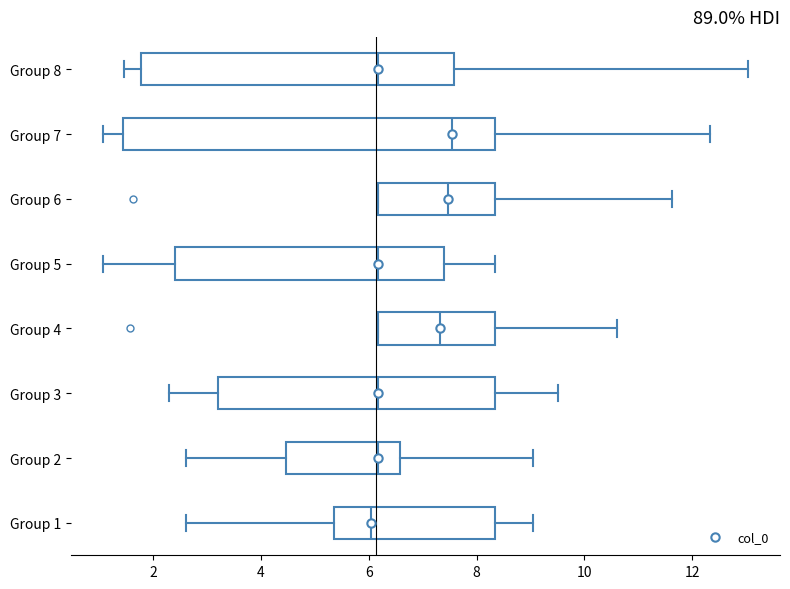

Reading bottom to top, read every box against the x-axis: the position of its median line, the range the box covers, and the ends of its whiskers. The values are not printed on the chart, so give them approximately, as read against the axis.

Group 1: median 6.0, box 5.4 to 8.4, whiskers 2.6 to 9.0
Group 2: median 6.2, box 4.4 to 6.6, whiskers 2.6 to 9.0
Group 3: median 6.2, box 3.2 to 8.4, whiskers 2.4 to 9.6
Group 4: median 7.4, box 6.2 to 8.4, whiskers 6.2 to 10.6
Group 5: median 6.2, box 2.4 to 7.4, whiskers 1.0 to 8.4
Group 6: median 7.4, box 6.2 to 8.4, whiskers 6.2 to 11.6
Group 7: median 7.6, box 1.4 to 8.4, whiskers 1.0 to 12.4
Group 8: median 6.2, box 1.8 to 7.6, whiskers 1.4 to 13.0